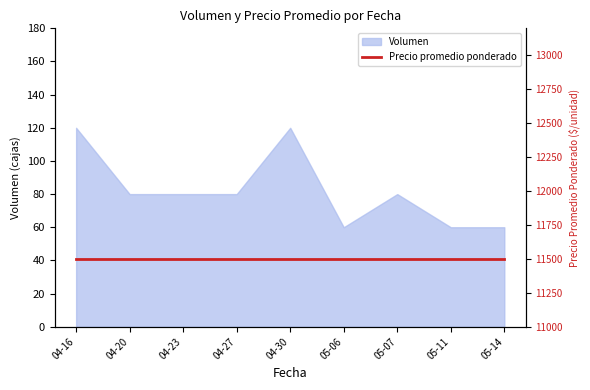

The value of Volumen at 05-07 is 22. True or false?

False